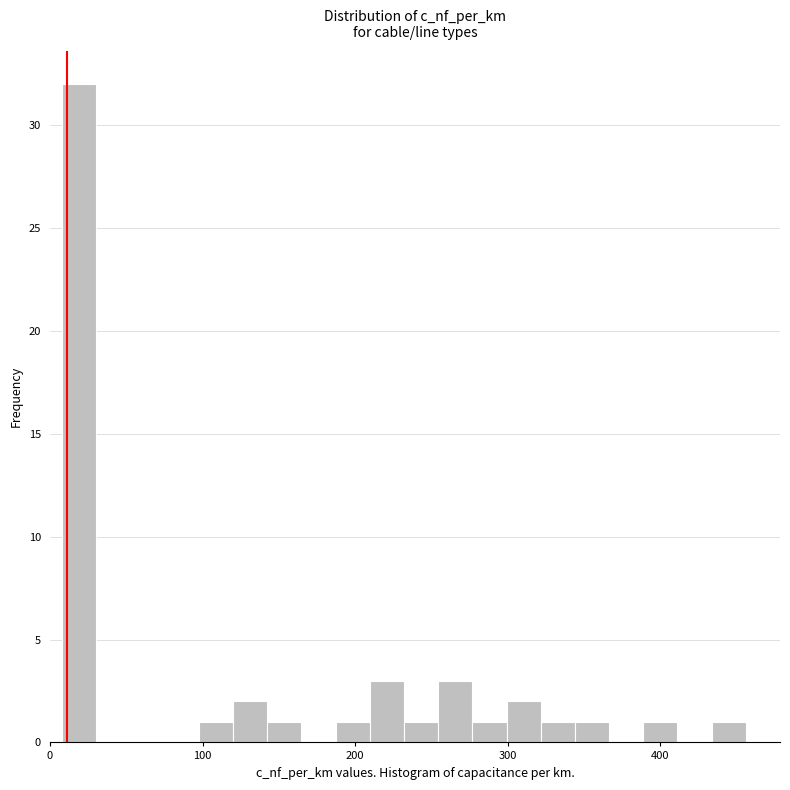

Around what value on the x-axis is the tallest bar? Give the approximate position of its centre, as read against the axis.

20